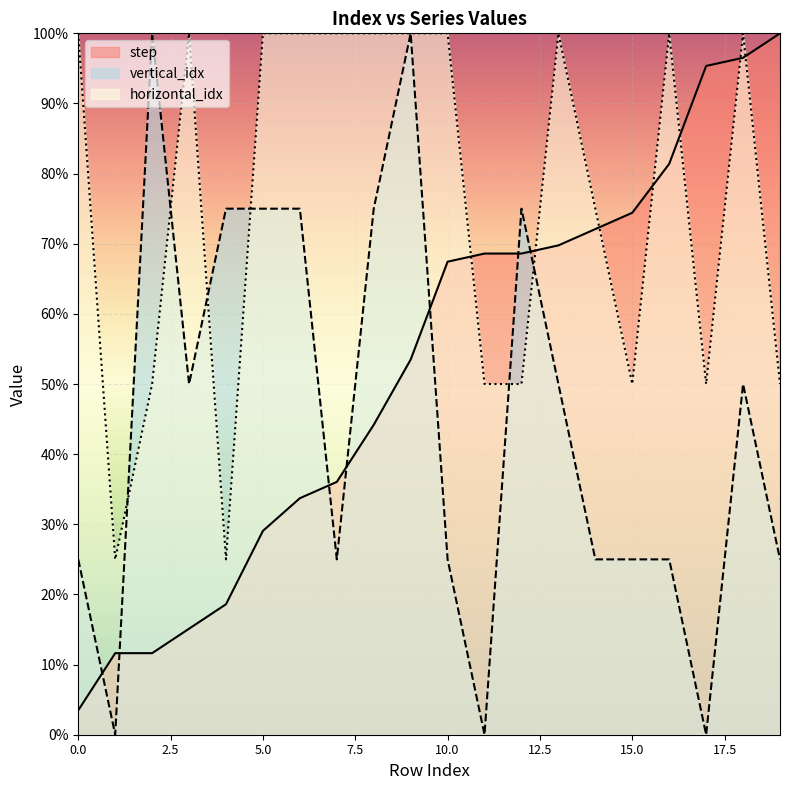

List the series in order of their overall mean, lowest first.

vertical_idx, step, horizontal_idx